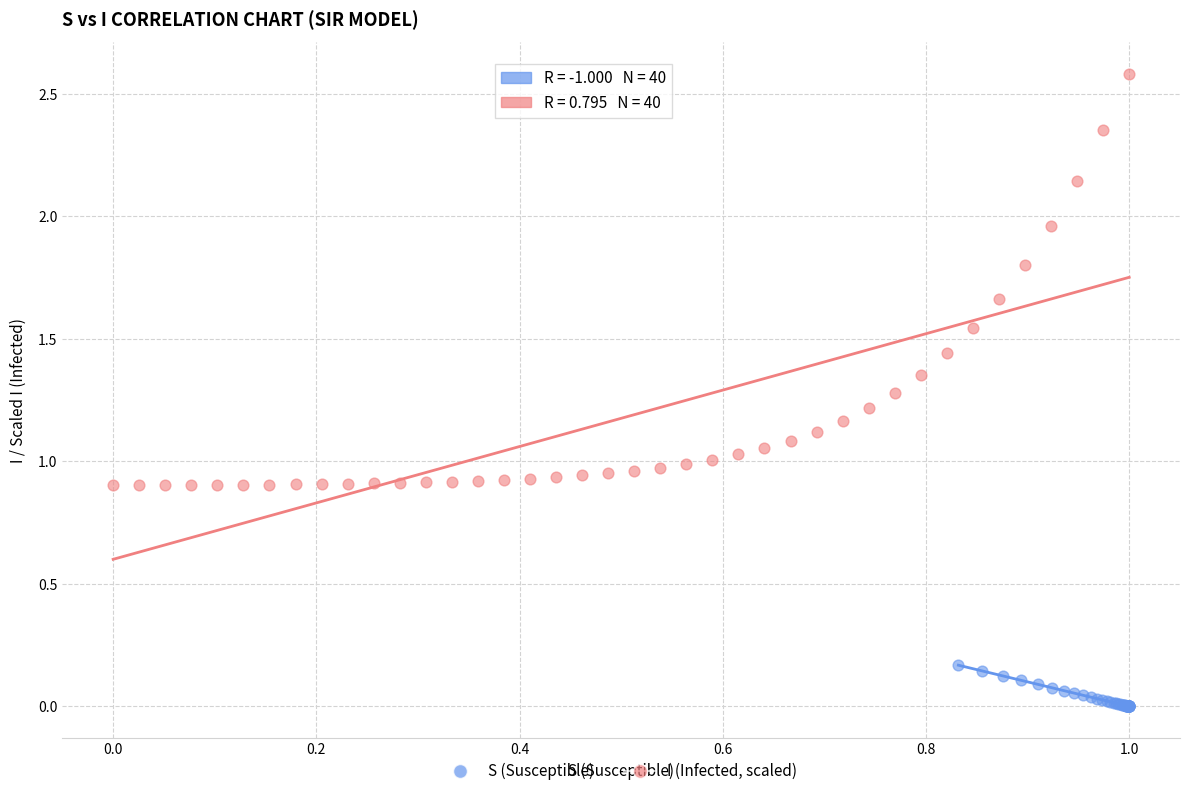

Which series contains the highest Y value?

I (Infected, scaled)